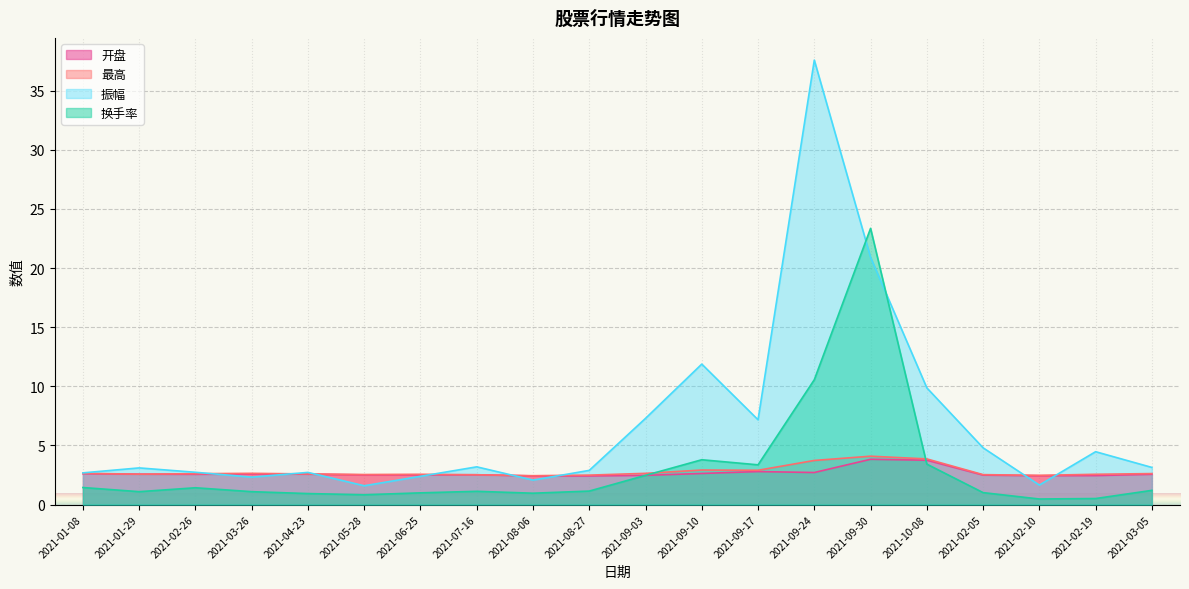

How many values in the 换手率 series exceed 1?

14